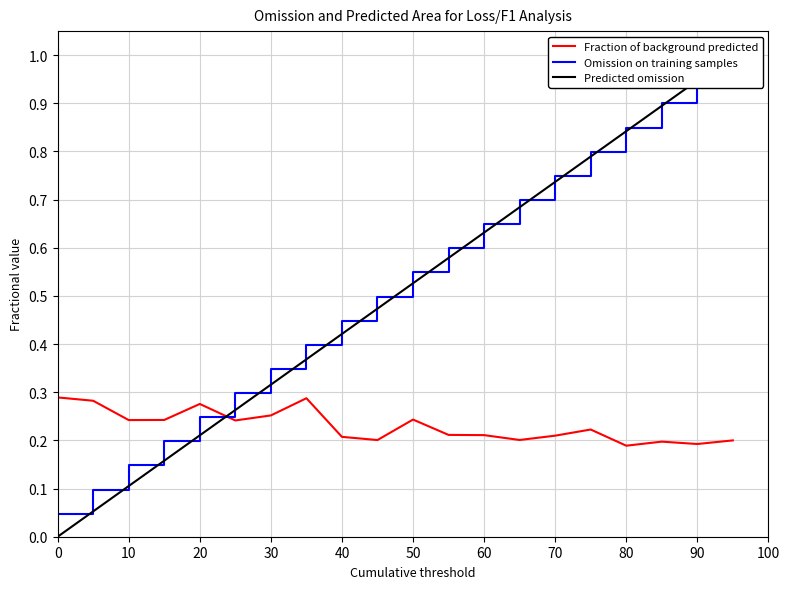

What is the difference between the second highest and second lowest values in the Omission on training samples series?

0.9